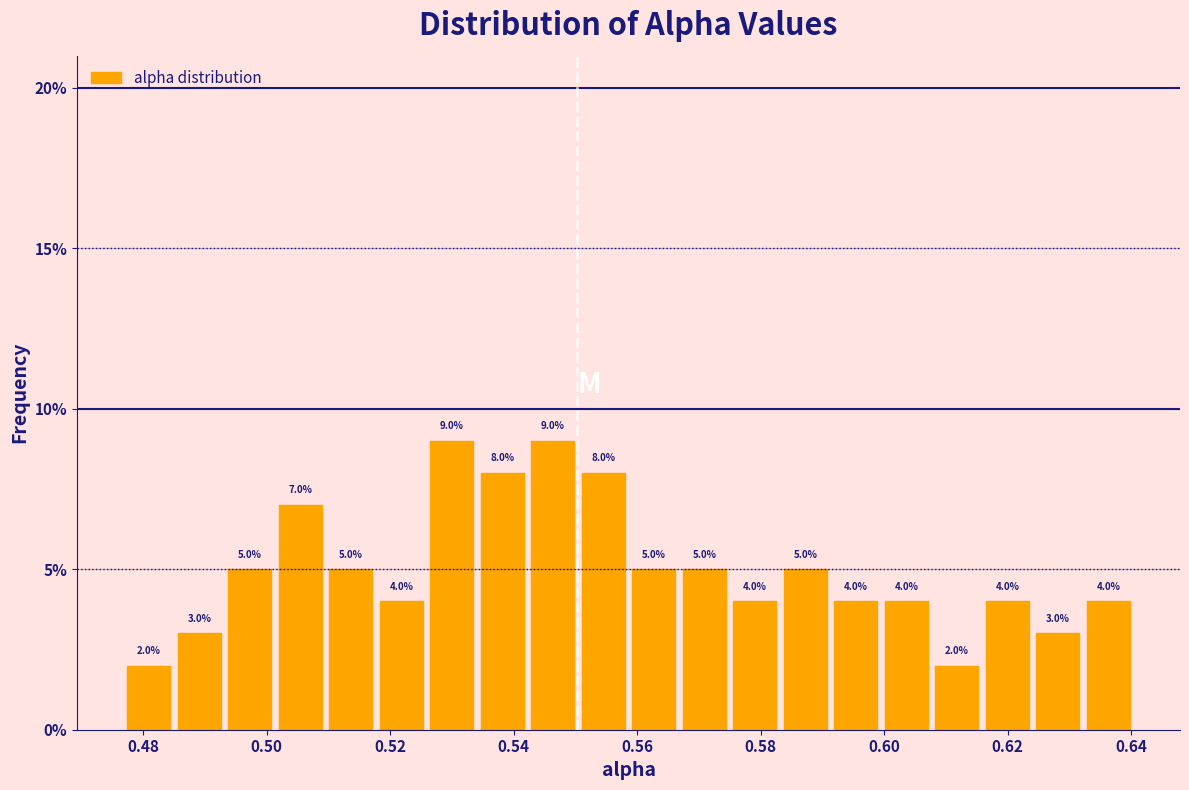

Reading left to right, list every bar in this chart as the range it spans on the x-axis followed by its height. The bar edges are not printed on the chart, so give them approximately, as read against the axis.

0.478 to 0.486: 2.0
0.486 to 0.494: 3.0
0.494 to 0.502: 5.0
0.502 to 0.510: 7.0
0.510 to 0.518: 5.0
0.518 to 0.526: 4.0
0.526 to 0.534: 9.0
0.534 to 0.542: 8.0
0.542 to 0.552: 9.0
0.552 to 0.560: 8.0
0.560 to 0.568: 5.0
0.568 to 0.576: 5.0
0.576 to 0.584: 4.0
0.584 to 0.592: 5.0
0.592 to 0.600: 4.0
0.600 to 0.608: 4.0
0.608 to 0.616: 2.0
0.616 to 0.624: 4.0
0.624 to 0.632: 3.0
0.632 to 0.642: 4.0